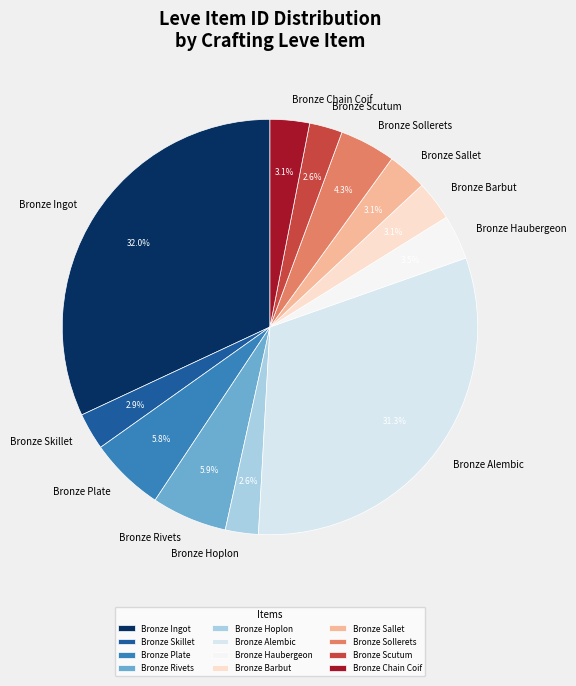

Which has a higher value, Bronze Alembic or Bronze Rivets?

Bronze Alembic